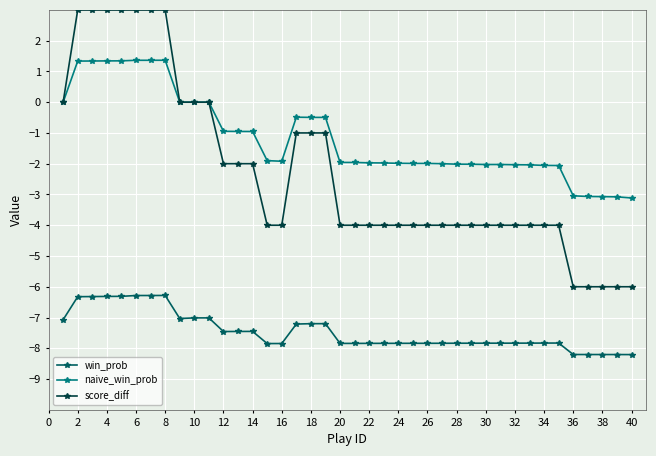

Does the chart have visible grid lines?

Yes